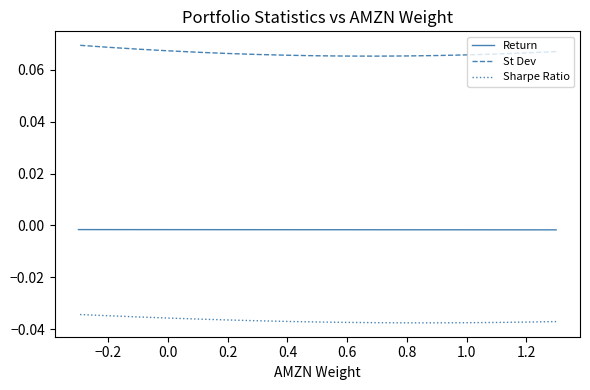

Reading left to right, list all the values displayed in this chart.

Return: -0.0	-0.0	-0.0	-0.0	-0.0	-0.0	-0.0	-0.0	-0.0	-0.0	-0.0	-0.0	-0.0	-0.0	-0.0	-0.0	-0.0
St Dev: 0.1	0.1	0.1	0.1	0.1	0.1	0.1	0.1	0.1	0.1	0.1	0.1	0.1	0.1	0.1	0.1	0.1
Sharpe Ratio: -0.0	-0.0	-0.0	-0.0	-0.0	-0.0	-0.0	-0.0	-0.0	-0.0	-0.0	-0.0	-0.0	-0.0	-0.0	-0.0	-0.0